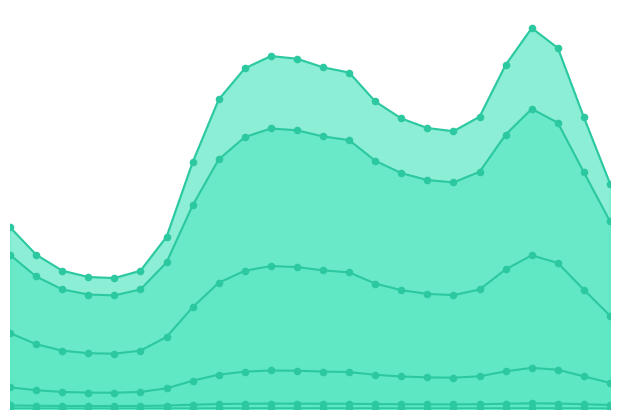

What is the total value across all series at 19?

7.3